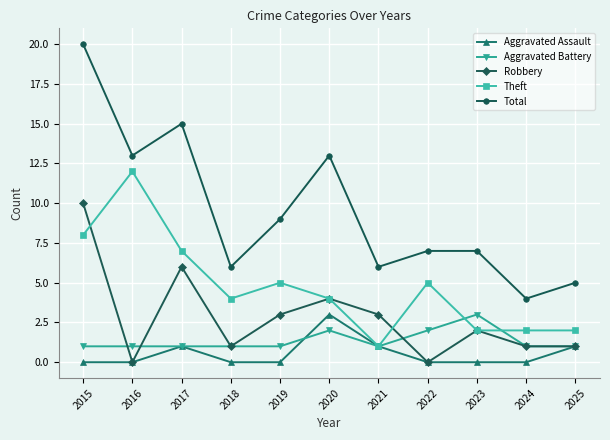

The value of Total at 2025 is 8. True or false?

False